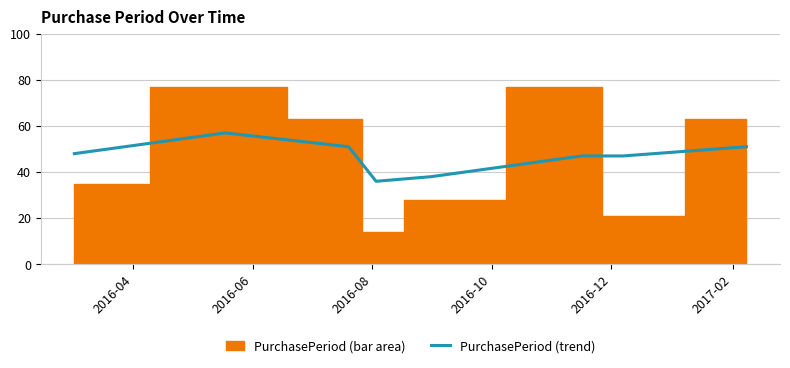

What is the minimum value for PurchasePeriod (trend)?

36